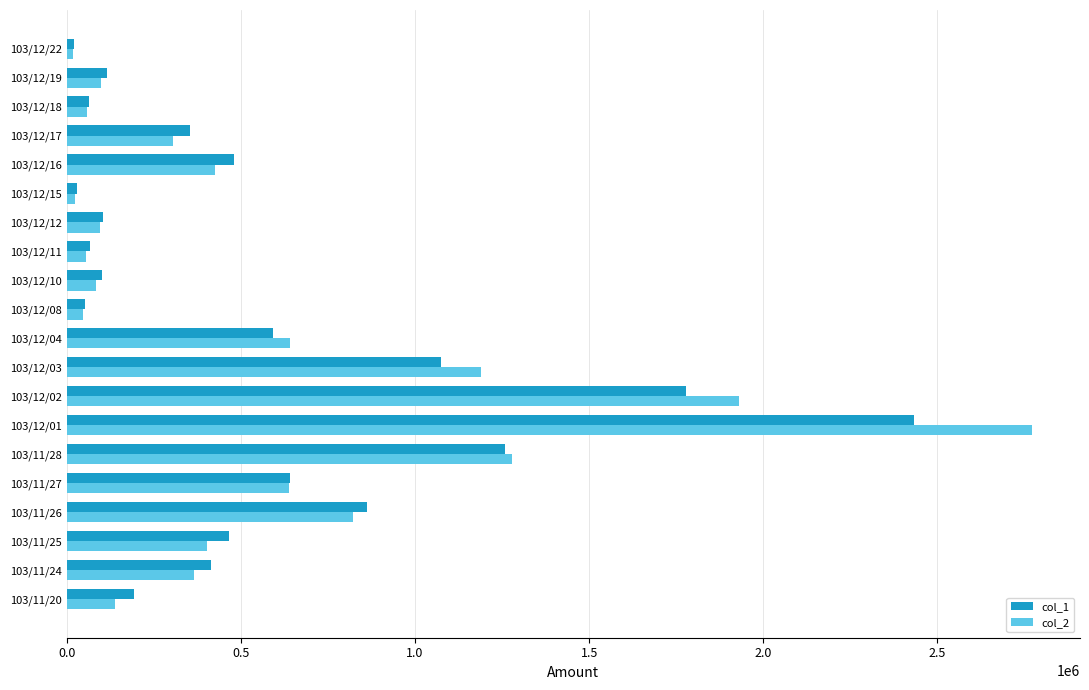

What is the difference between the maximum and minimum values in the col_1 series?

2413000